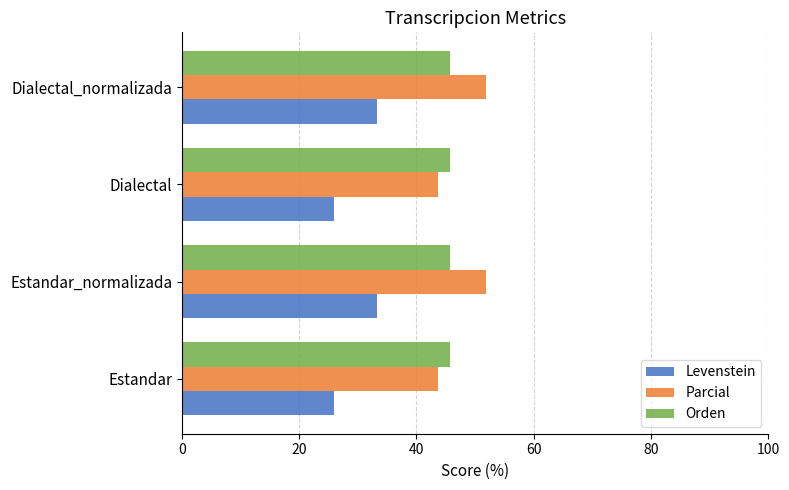

What is the average value of the Parcial series?

47.8